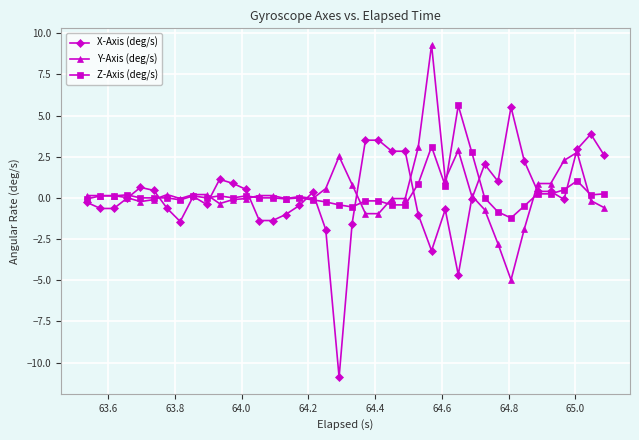

What is the smallest value displayed?

-10.9